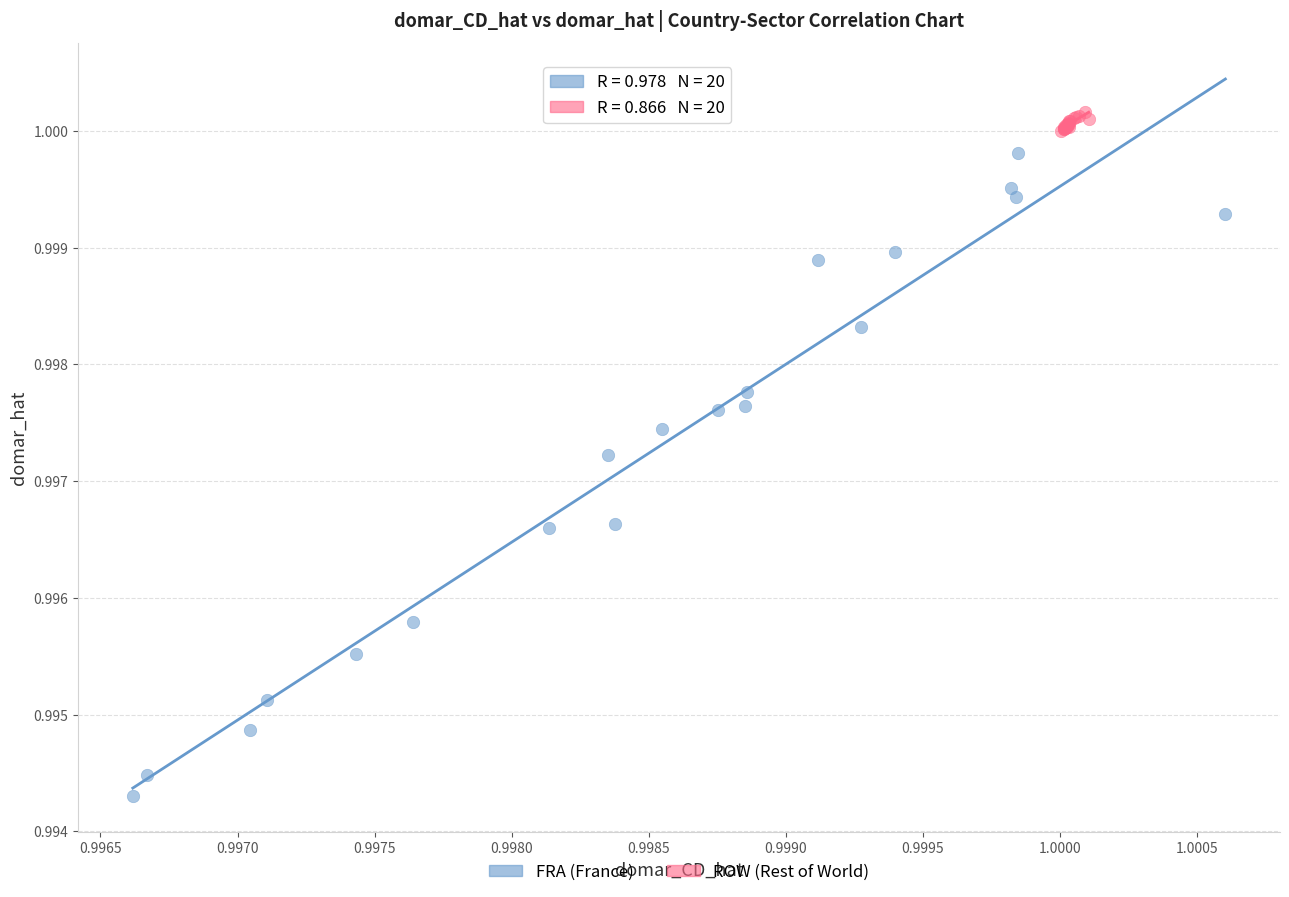

Which series reaches the maximum Y coordinate?

ROW (Rest of World)